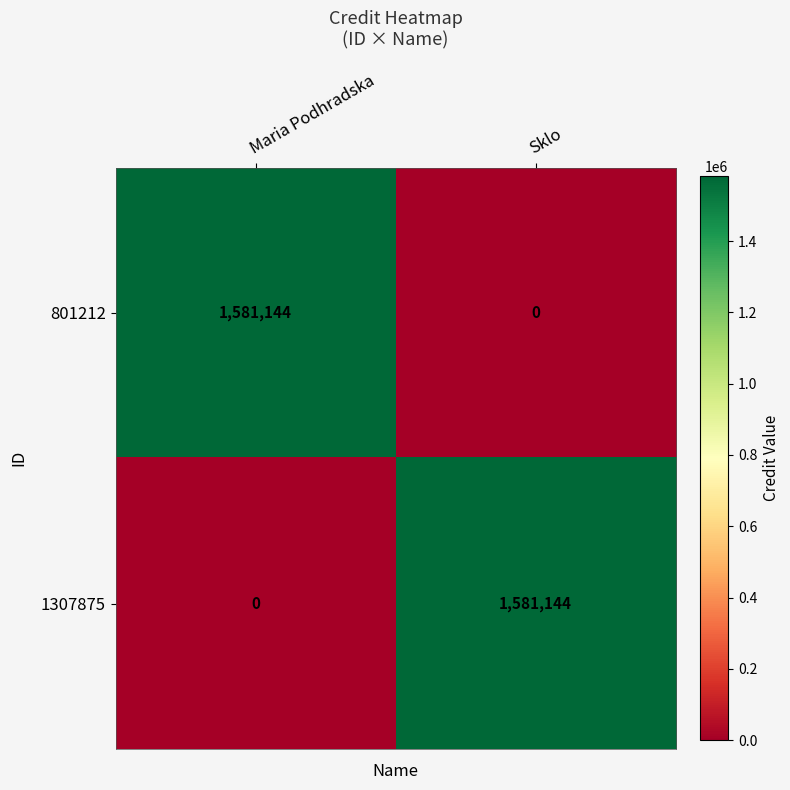

What is the spread (max minus min) of values at Sklo?

1581144